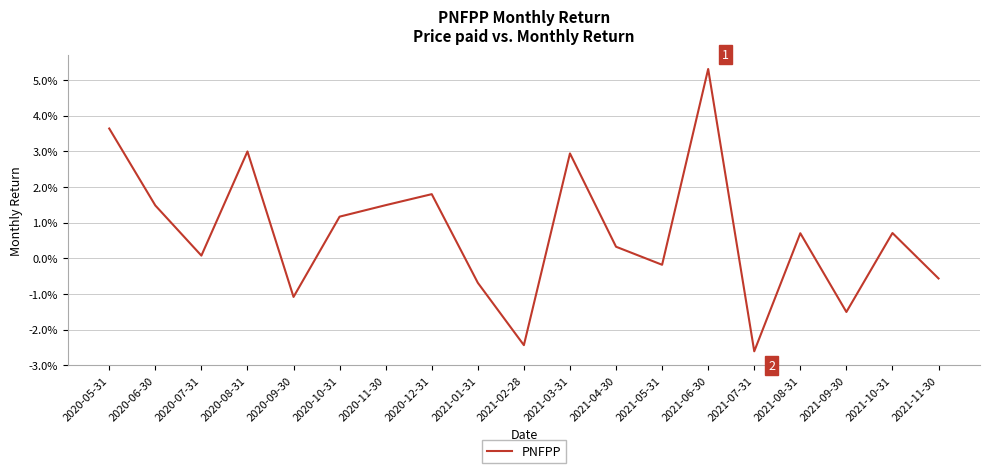

Is this an area chart (filled region under the line)?

No